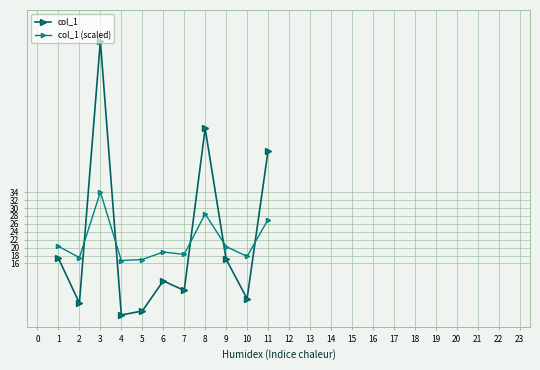

Does the chart have visible grid lines?

Yes